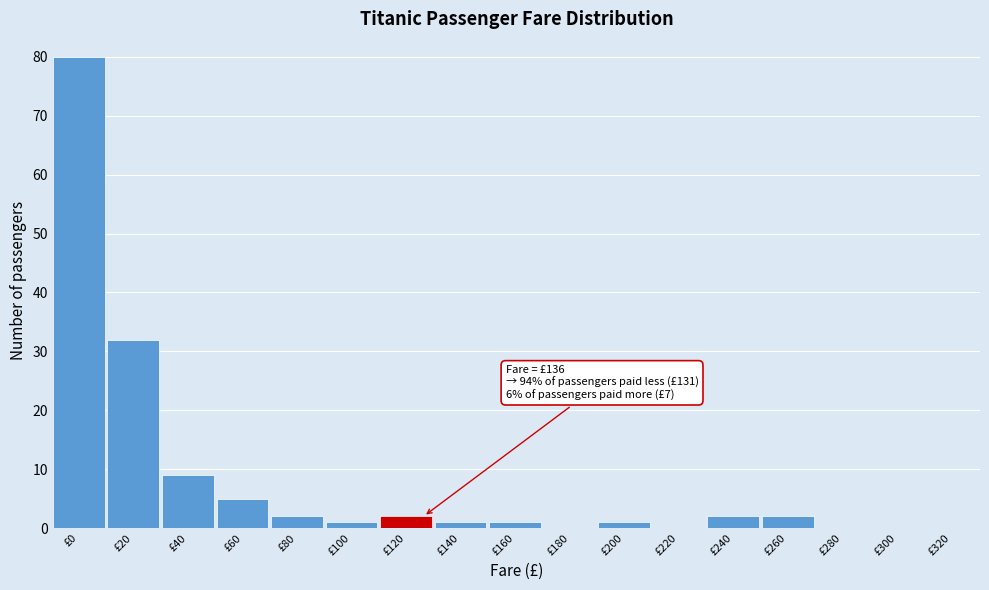

Reading left to right, extract all data points from this chart.

£0=80	£20=32	£40=9	£60=5	£80=2	£100=1	£120=2	£140=1	£160=1	£180=0	£200=1	£220=0	£240=2	£260=2	£280=0	£300=0	£320=0